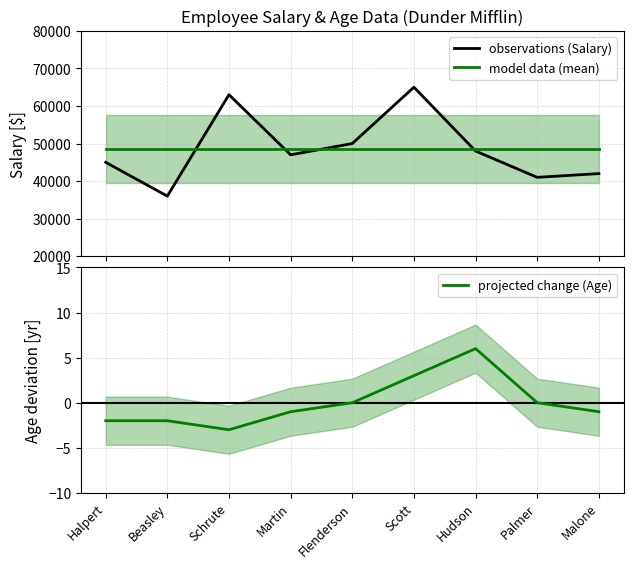

List the series in order of their peak value, lowest first.

projected change (Age), model data (mean), observations (Salary)